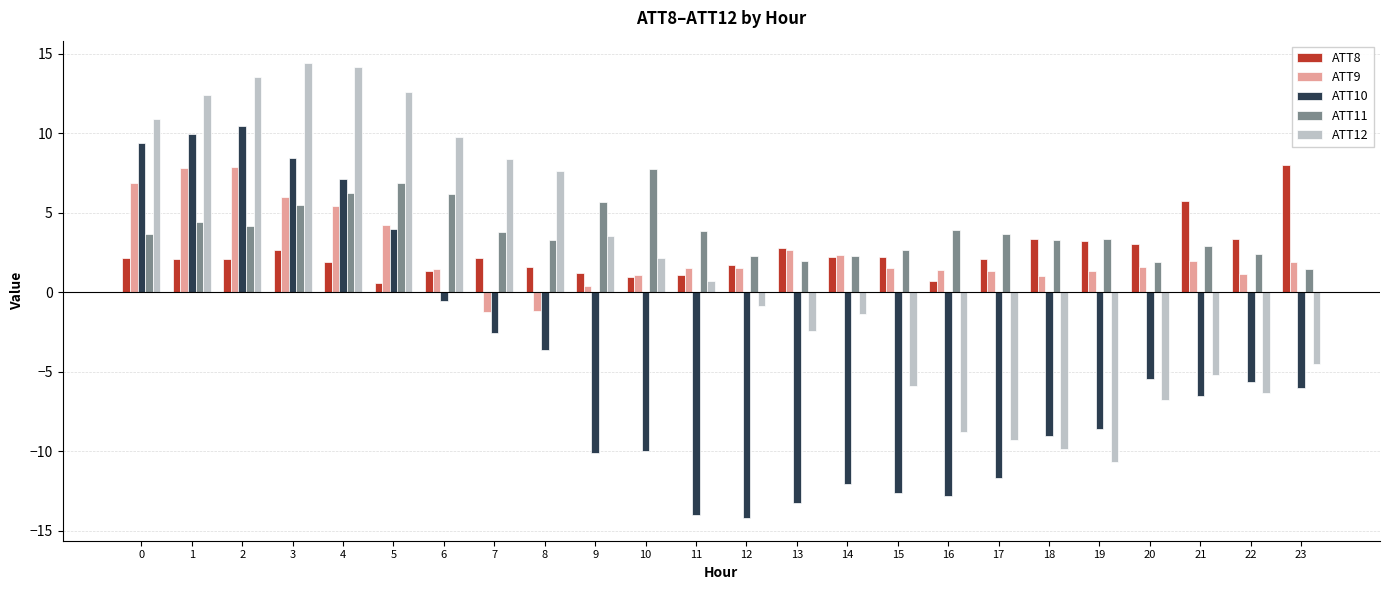

What are all the series names shown in the legend?

ATT8, ATT9, ATT10, ATT11, ATT12